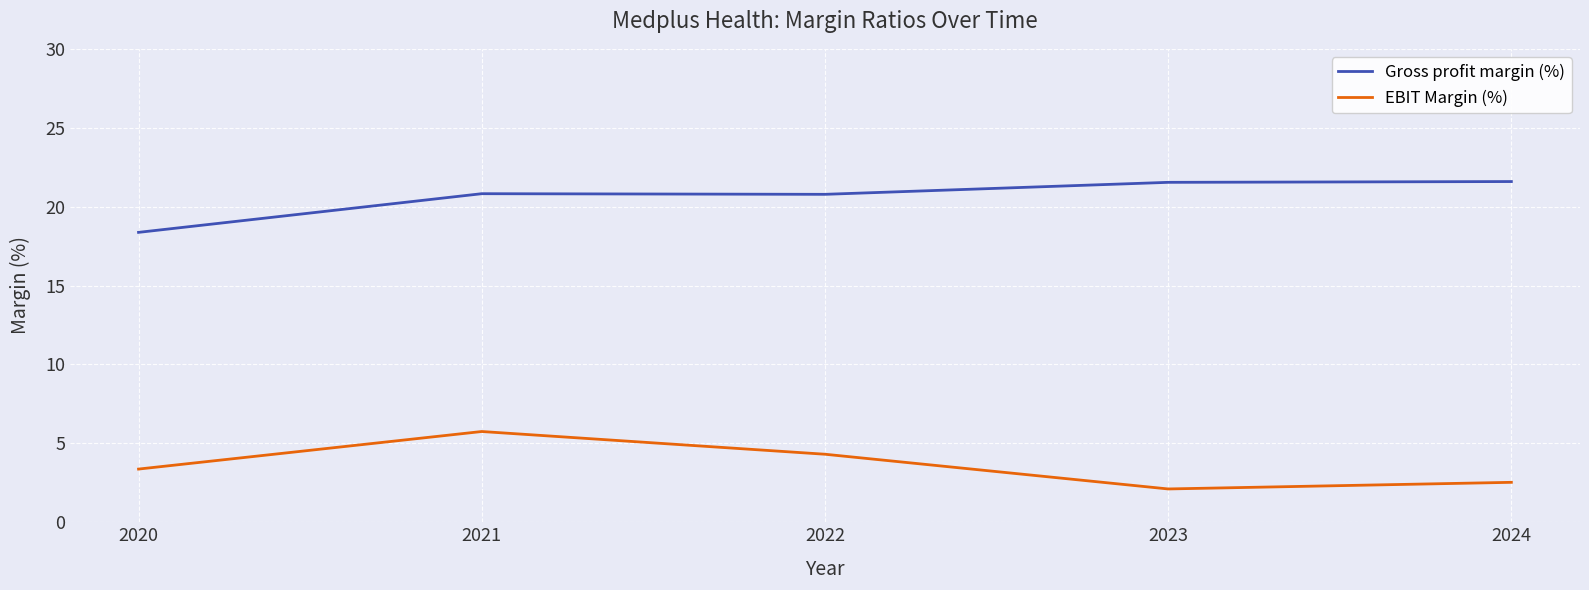

How many values in the Gross profit margin (%) series exceed 20?

4